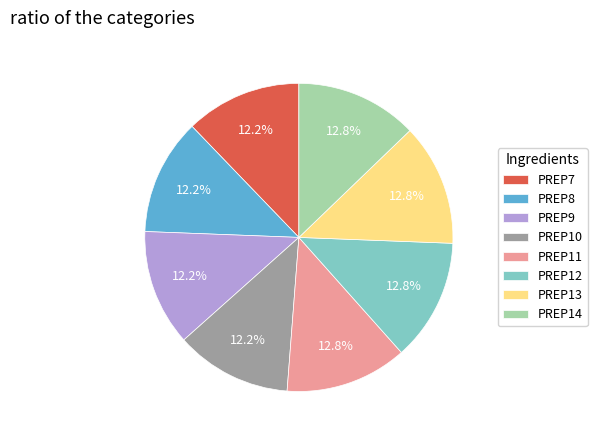

True or false: PREP9 accounts for 12% of the total.

True